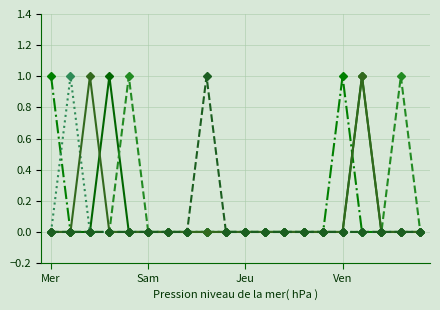

How many categories are shown in the chart?

20